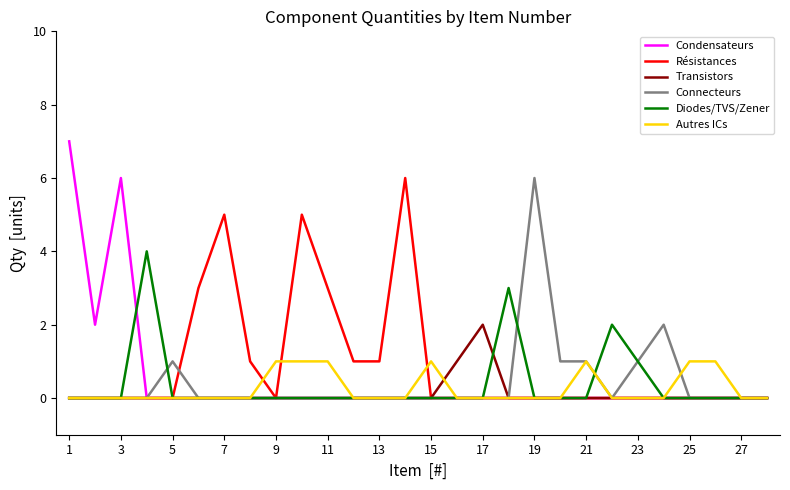

What is the highest value of the Condensateurs series?

7